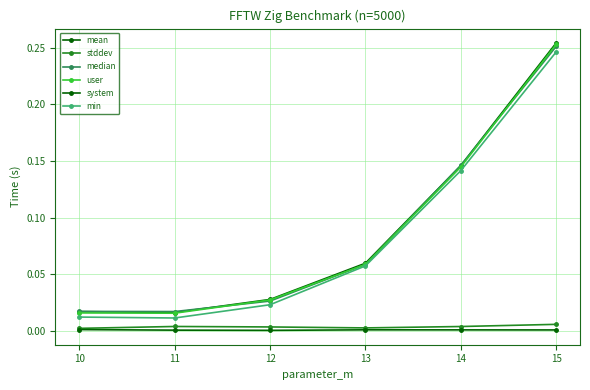

At how many categories does at least one series exceed 0?

6